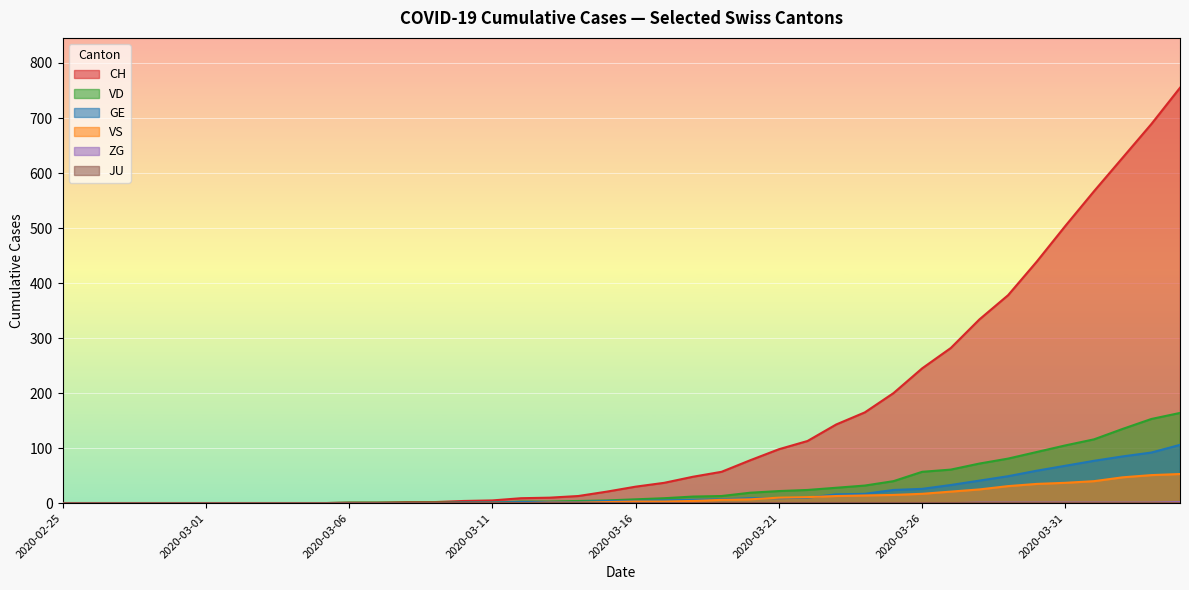

True or false: GE has a value of 77 at 2020-04-01.

True